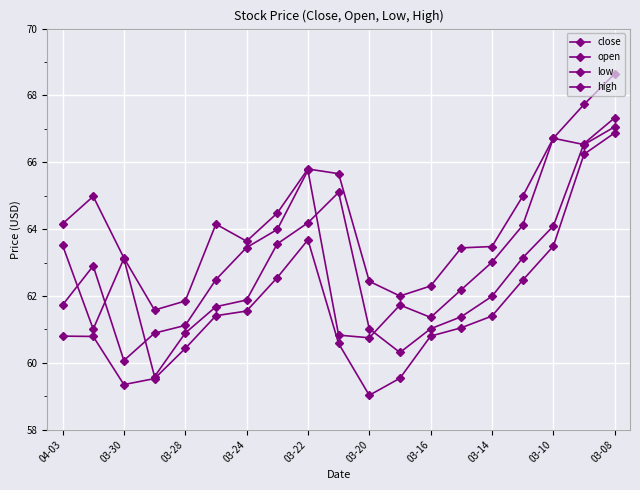

How many series are shown in this chart?

4